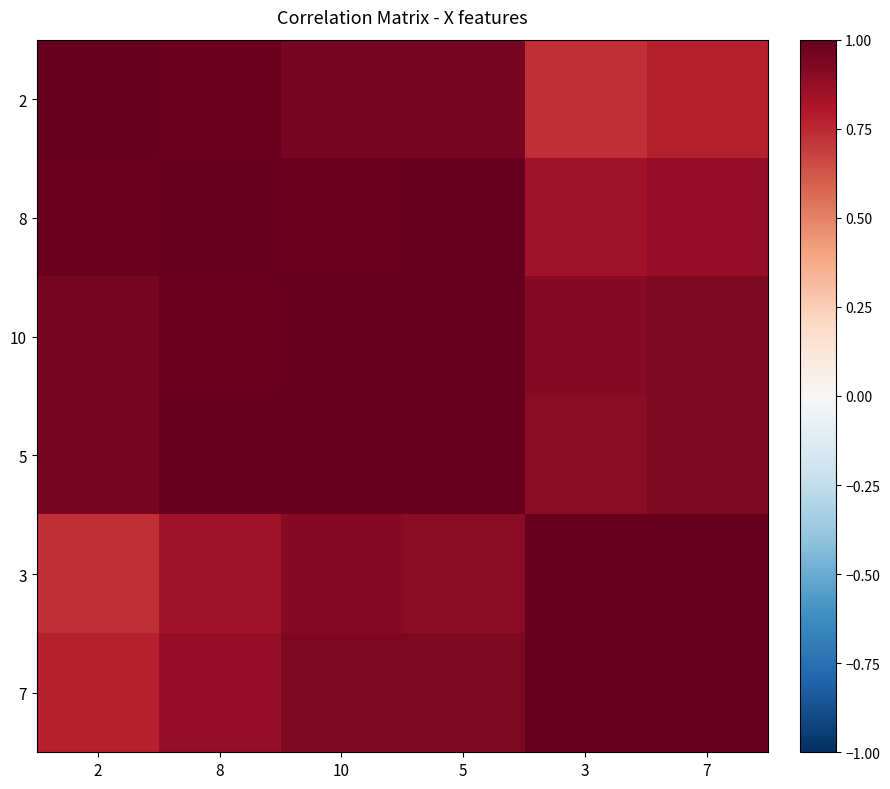

At which category is the sum across all series the highest?

10